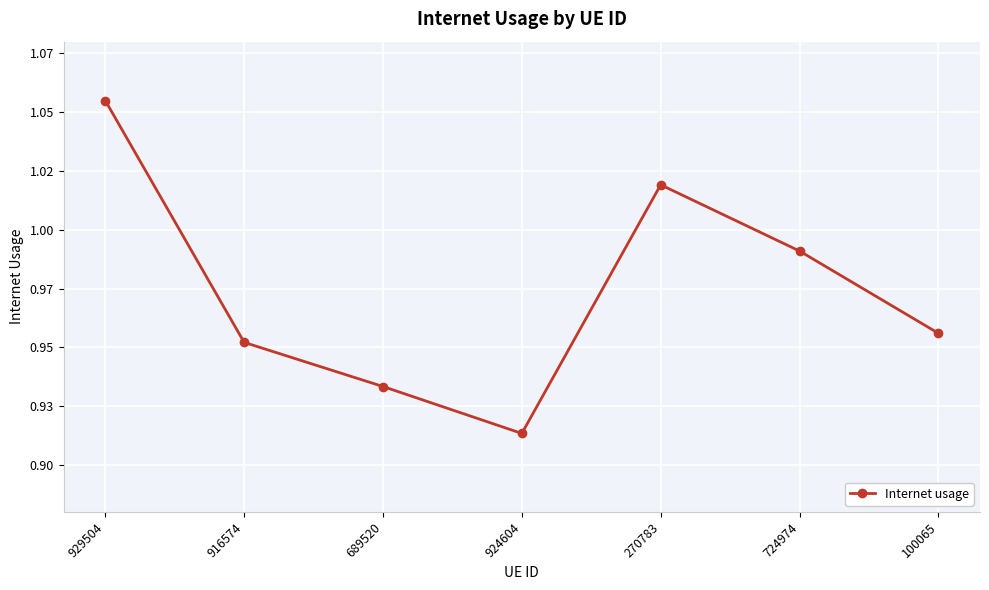

Is this an area chart (filled region under the line)?

No